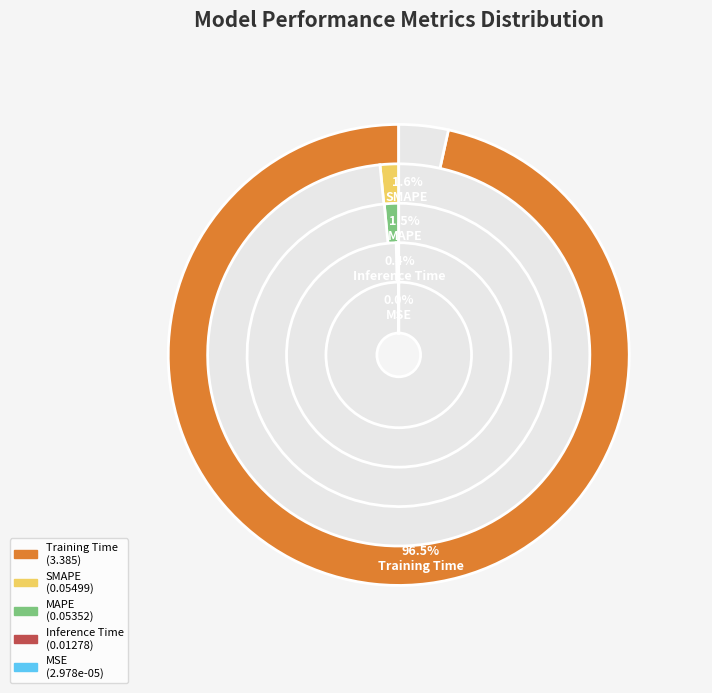

To the nearest percent, what is the combined percentage of Training Time and MSE?

97%